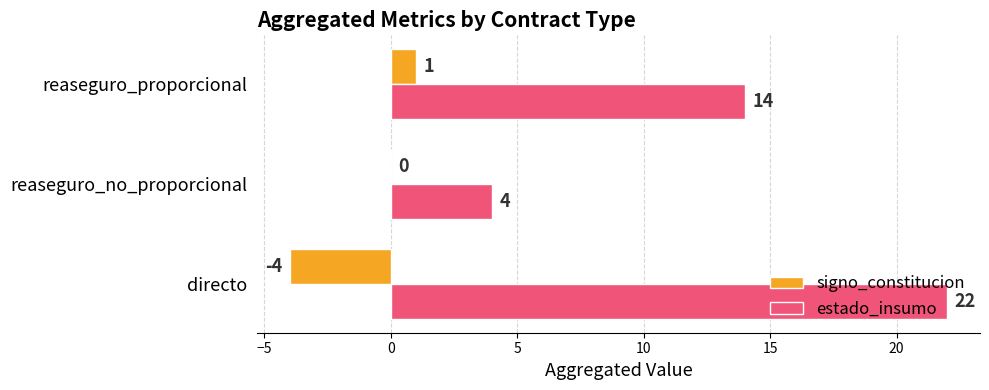

What is the sum of the estado_insumo values at reaseguro_proporcional and directo?

36